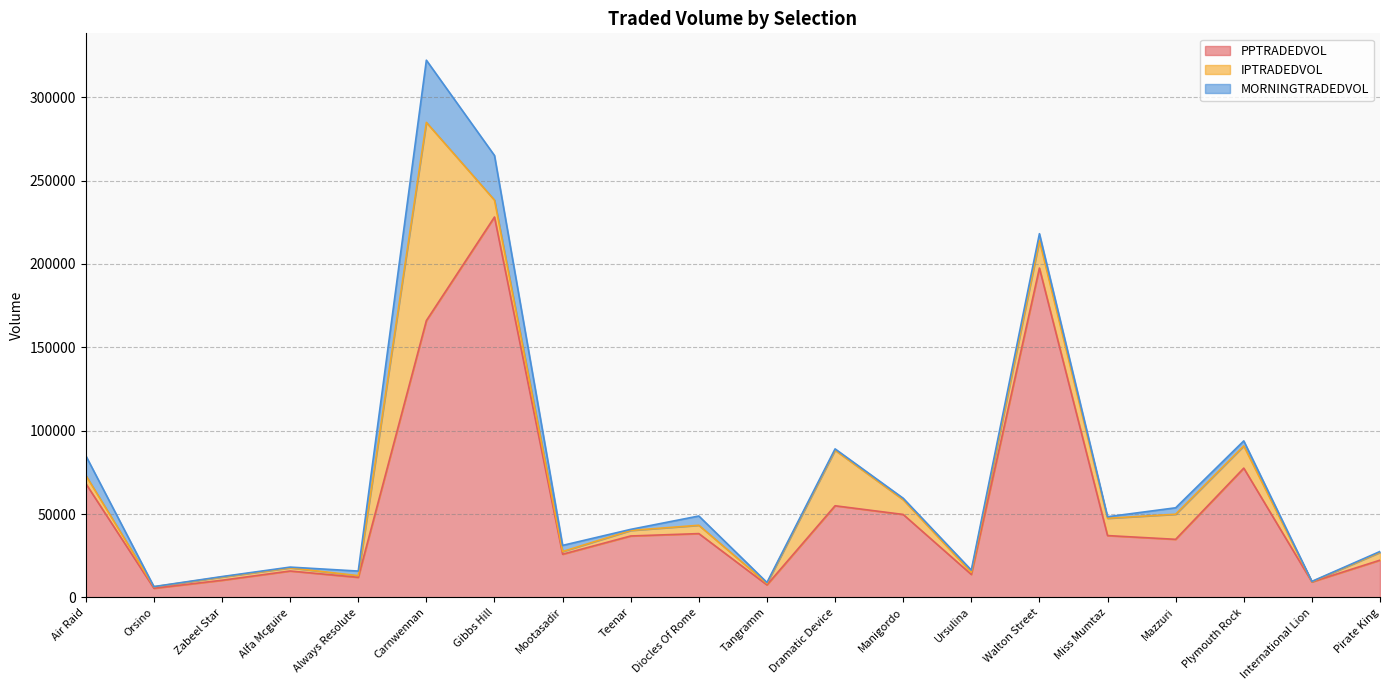

True or false: PPTRADEDVOL and IPTRADEDVOL intersect in this chart.

False